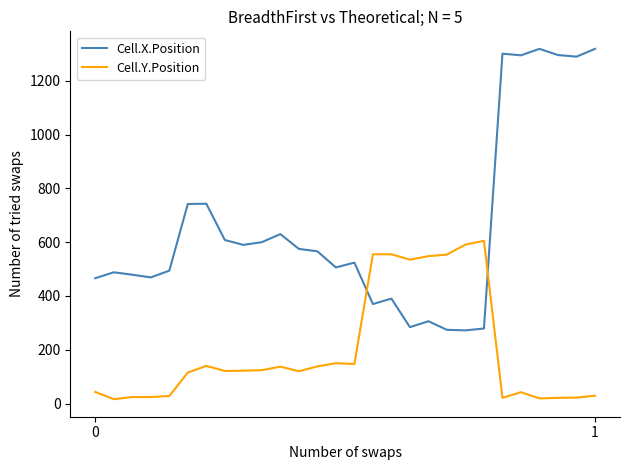

What is the difference between the maximum and minimum values in the Cell.Y.Position series?

589